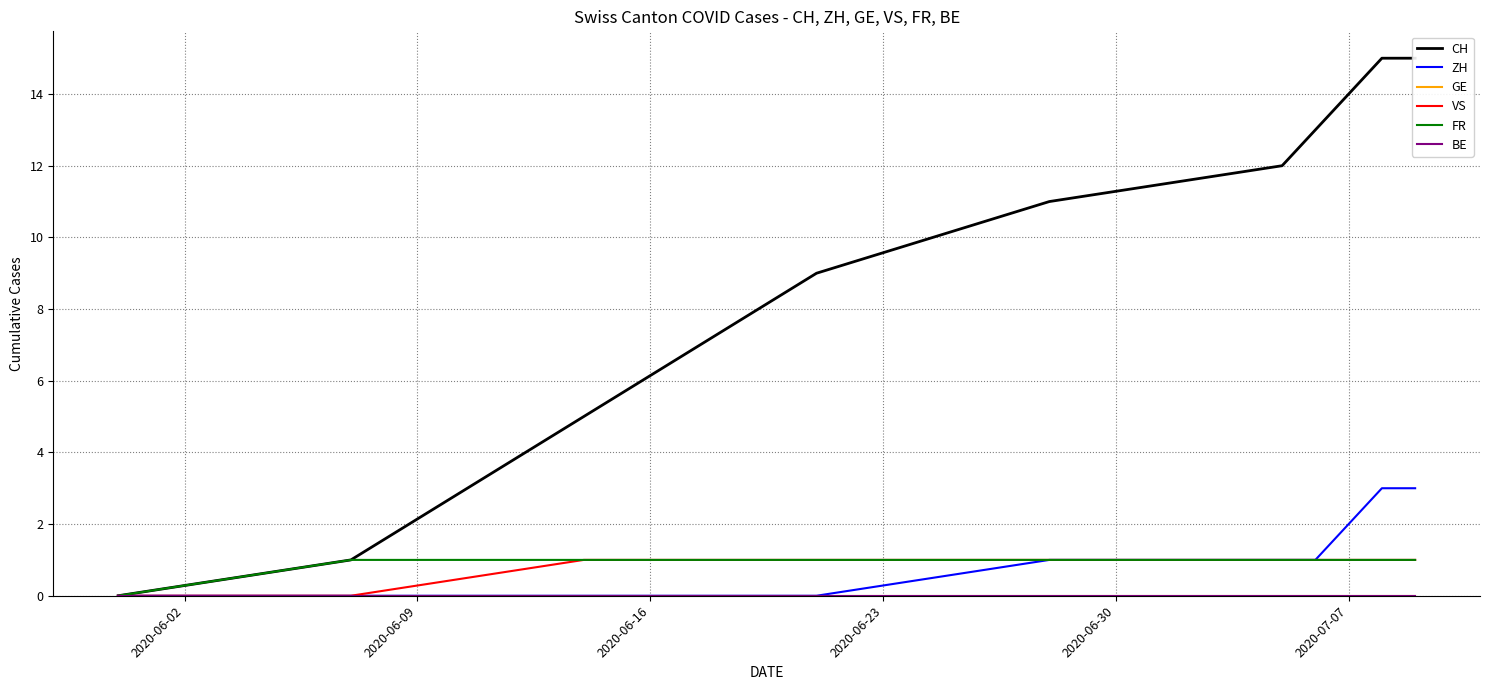

True or false: CH and GE cross at least once.

False